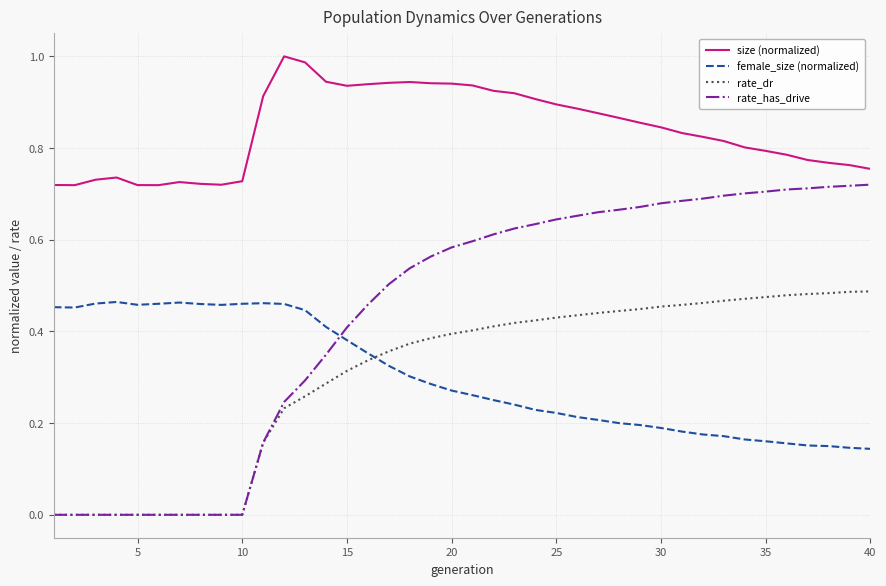

Which series has the largest range (max minus min)?

rate_has_drive